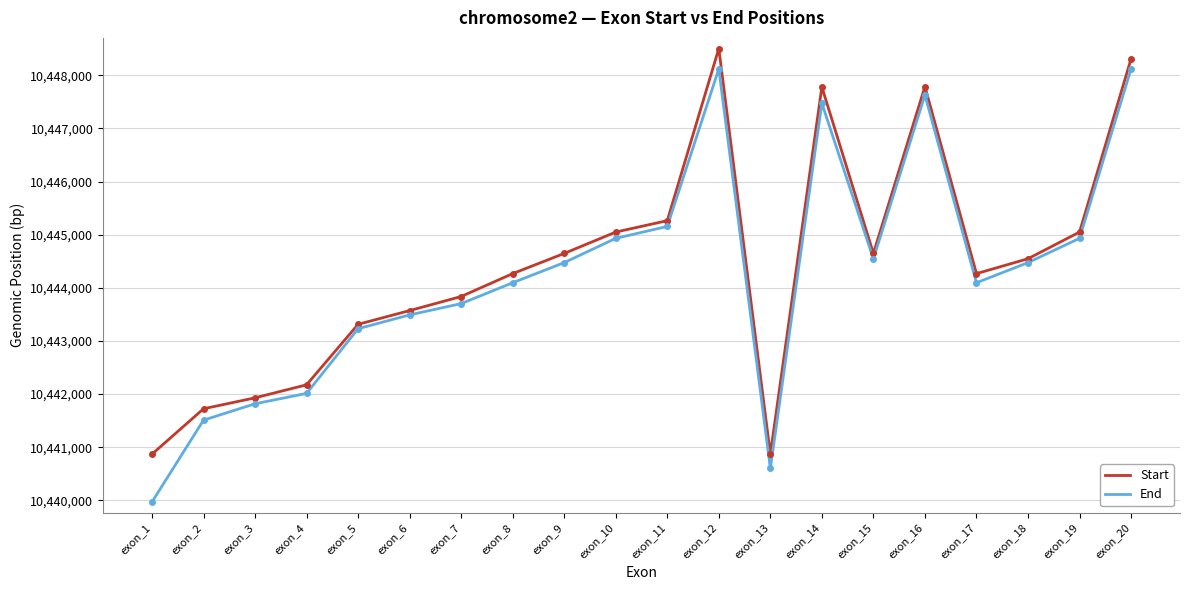

The End series shows 2751154 at exon_5. True or false?

False